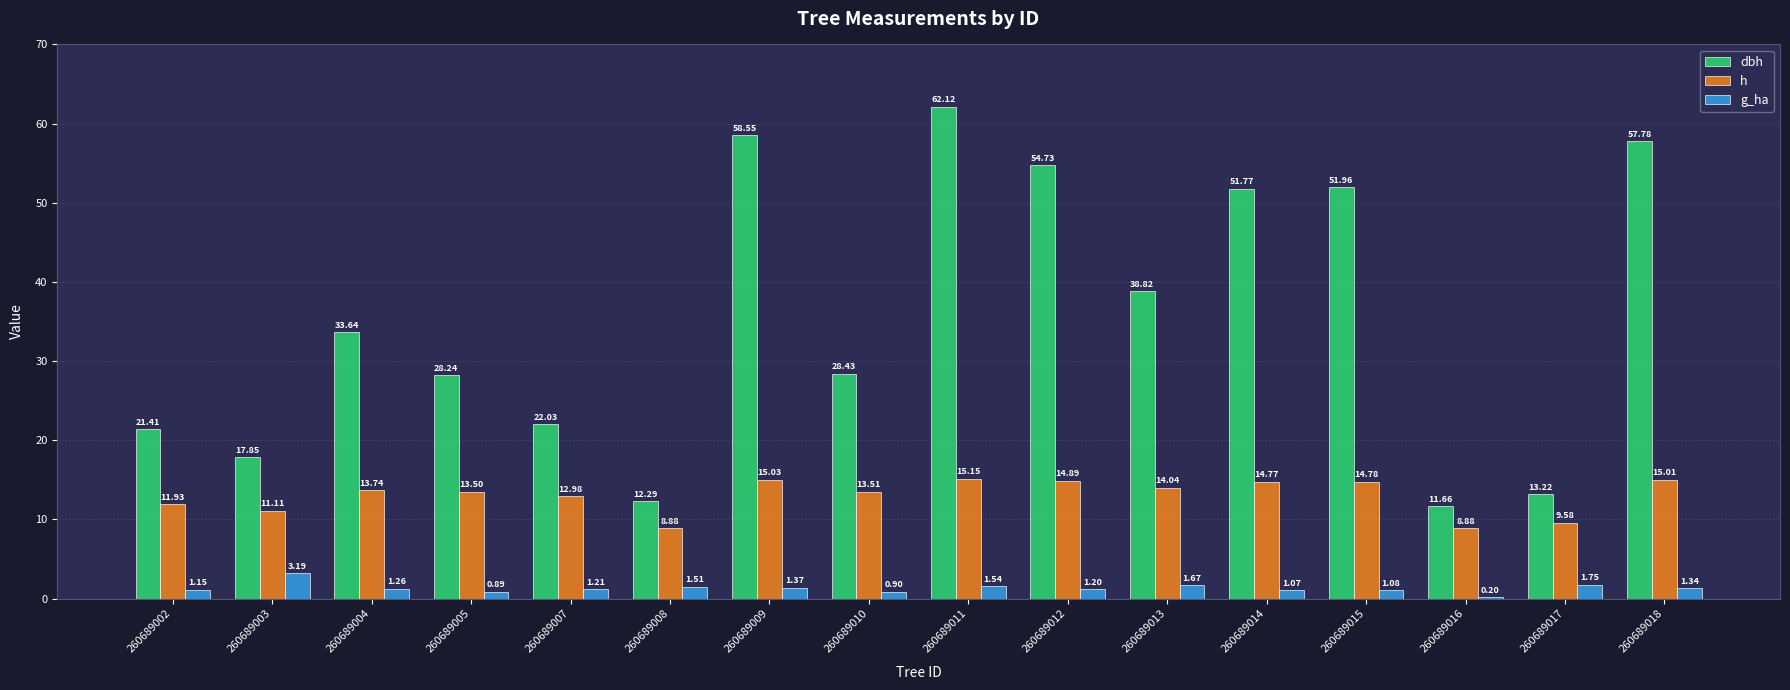

What is the total value across all series at 260689008?

22.7